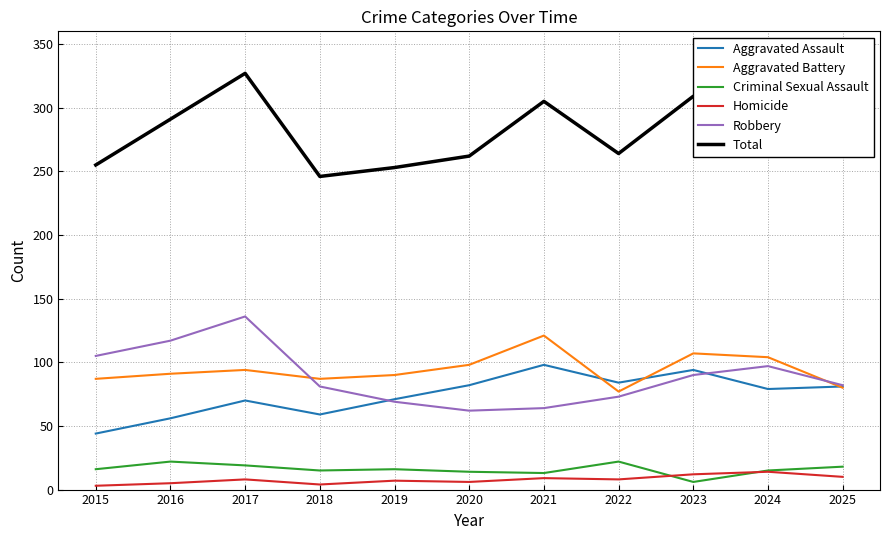

Which series has the widest spread of values?

Total